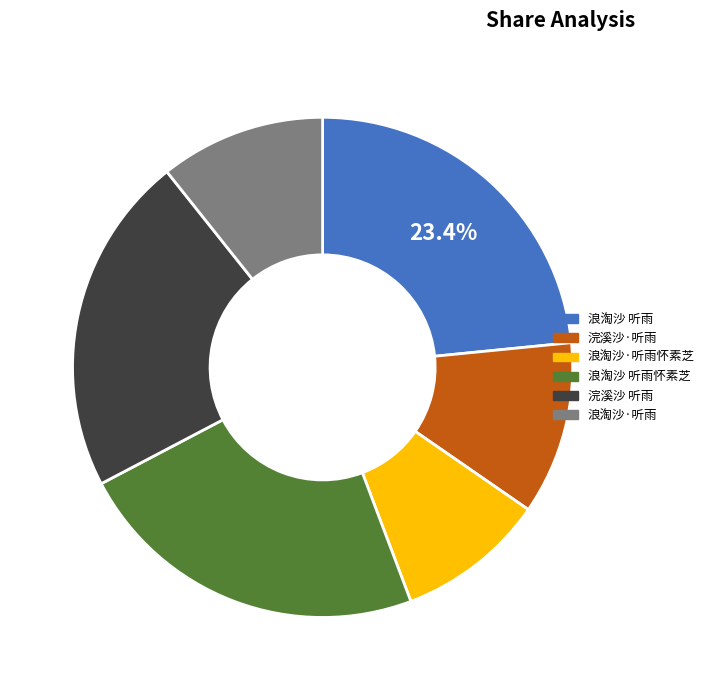

What is the change in value from 浪淘沙·听雨怀素芝 to 浣溪沙 听雨?

+426553